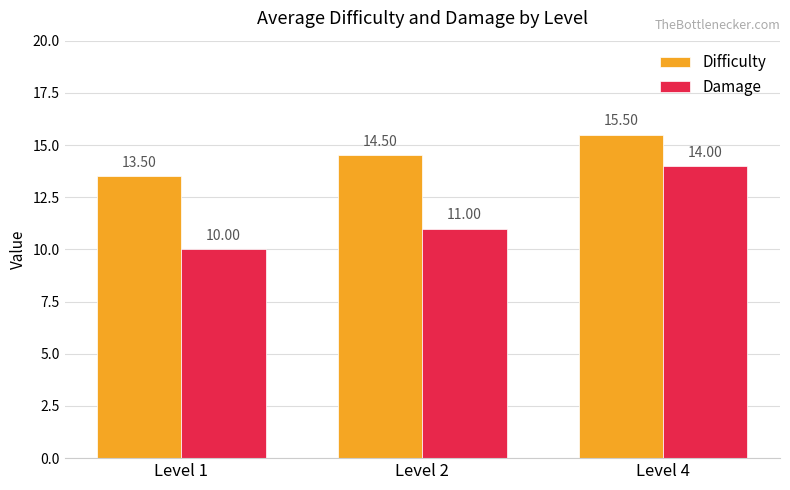

What value does the Damage series have at Level 1?

10.0